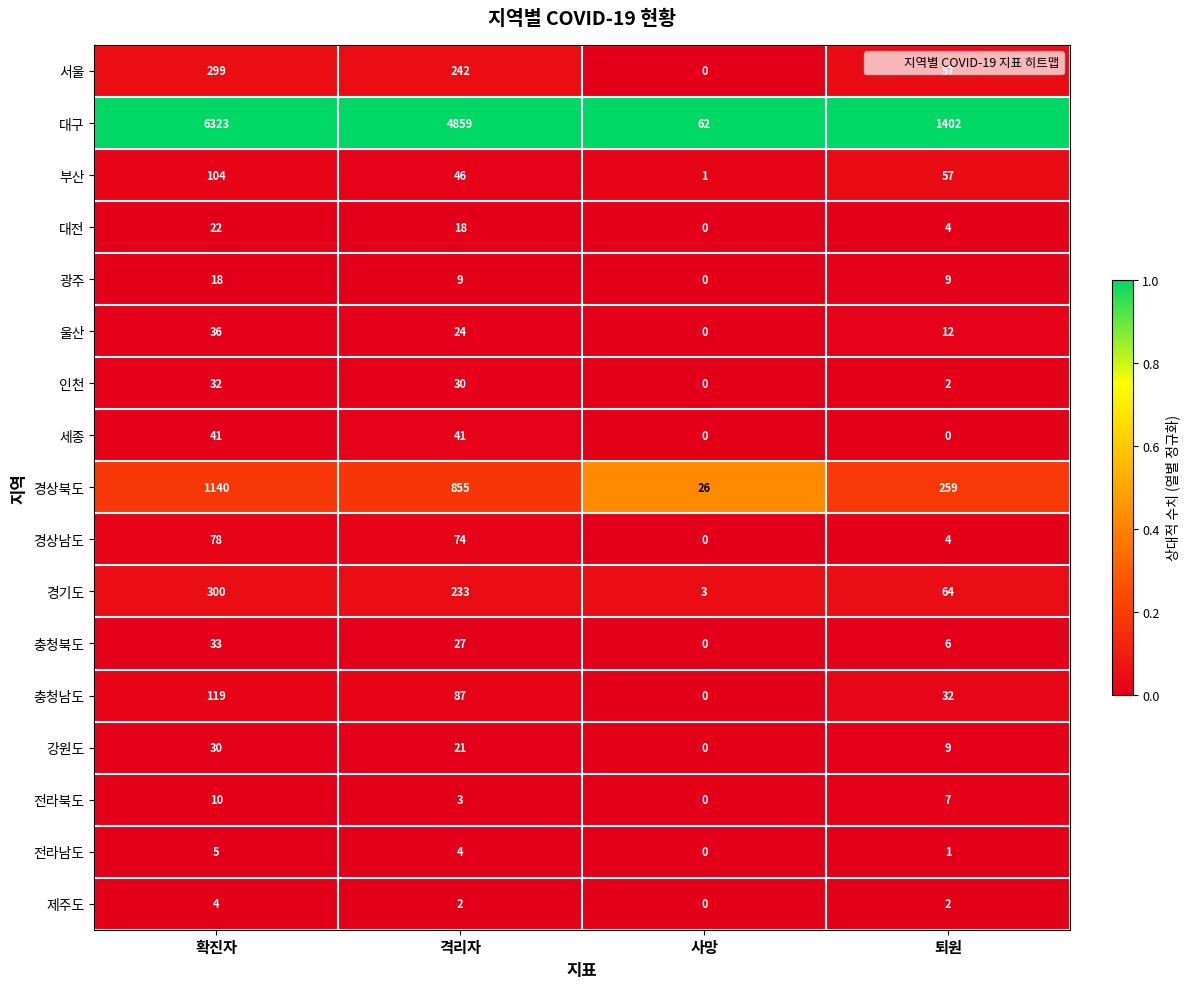

The value of 서울 at 격리자 is 242. True or false?

True